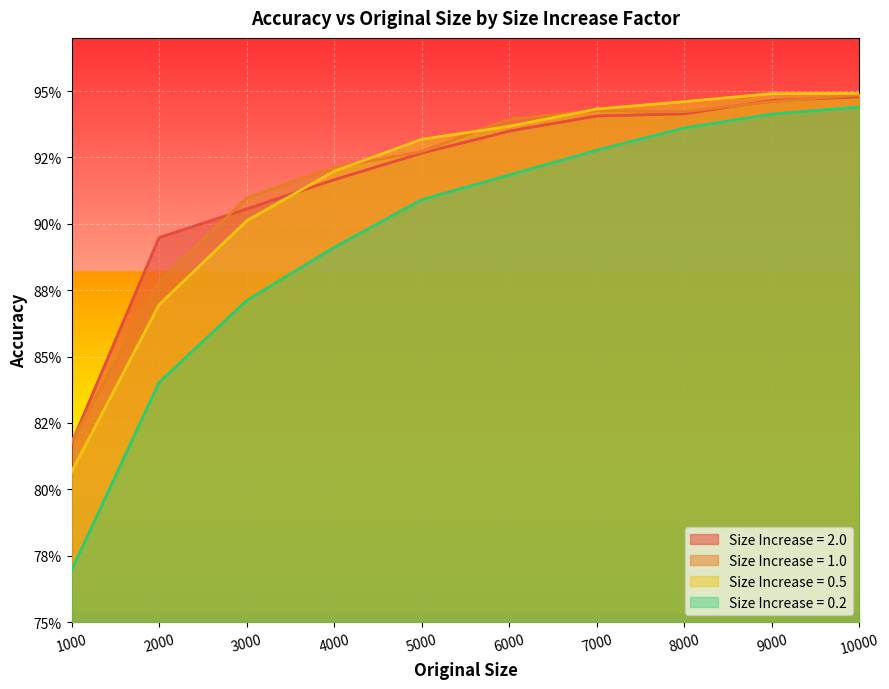

True or false: size_increase_1.0 and size_increase_0.2 intersect in this chart.

False